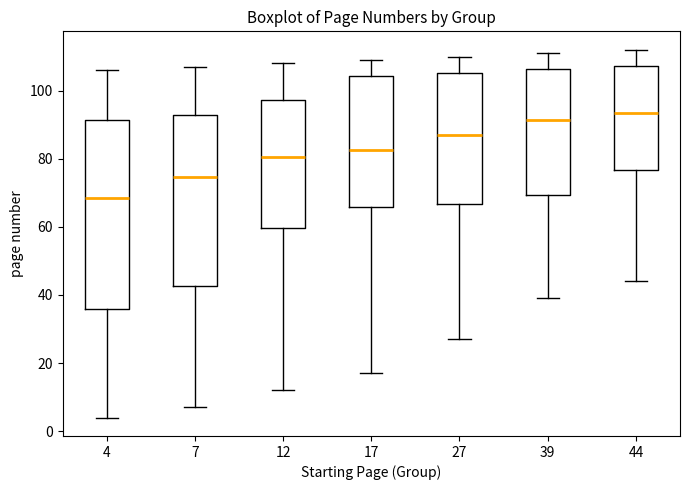

Reading left to right, read every box against the y-axis: the position of its median line, the range the box covers, and the ends of its whiskers. The values are not printed on the chart, so give them approximately, as read against the axis.

4: median 68, box 36 to 92, whiskers 4 to 106
7: median 74, box 42 to 92, whiskers 8 to 108
12: median 80, box 60 to 98, whiskers 12 to 108
17: median 82, box 66 to 104, whiskers 18 to 110
27: median 88, box 66 to 106, whiskers 28 to 110
39: median 92, box 70 to 106, whiskers 40 to 112
44: median 94, box 76 to 108, whiskers 44 to 112